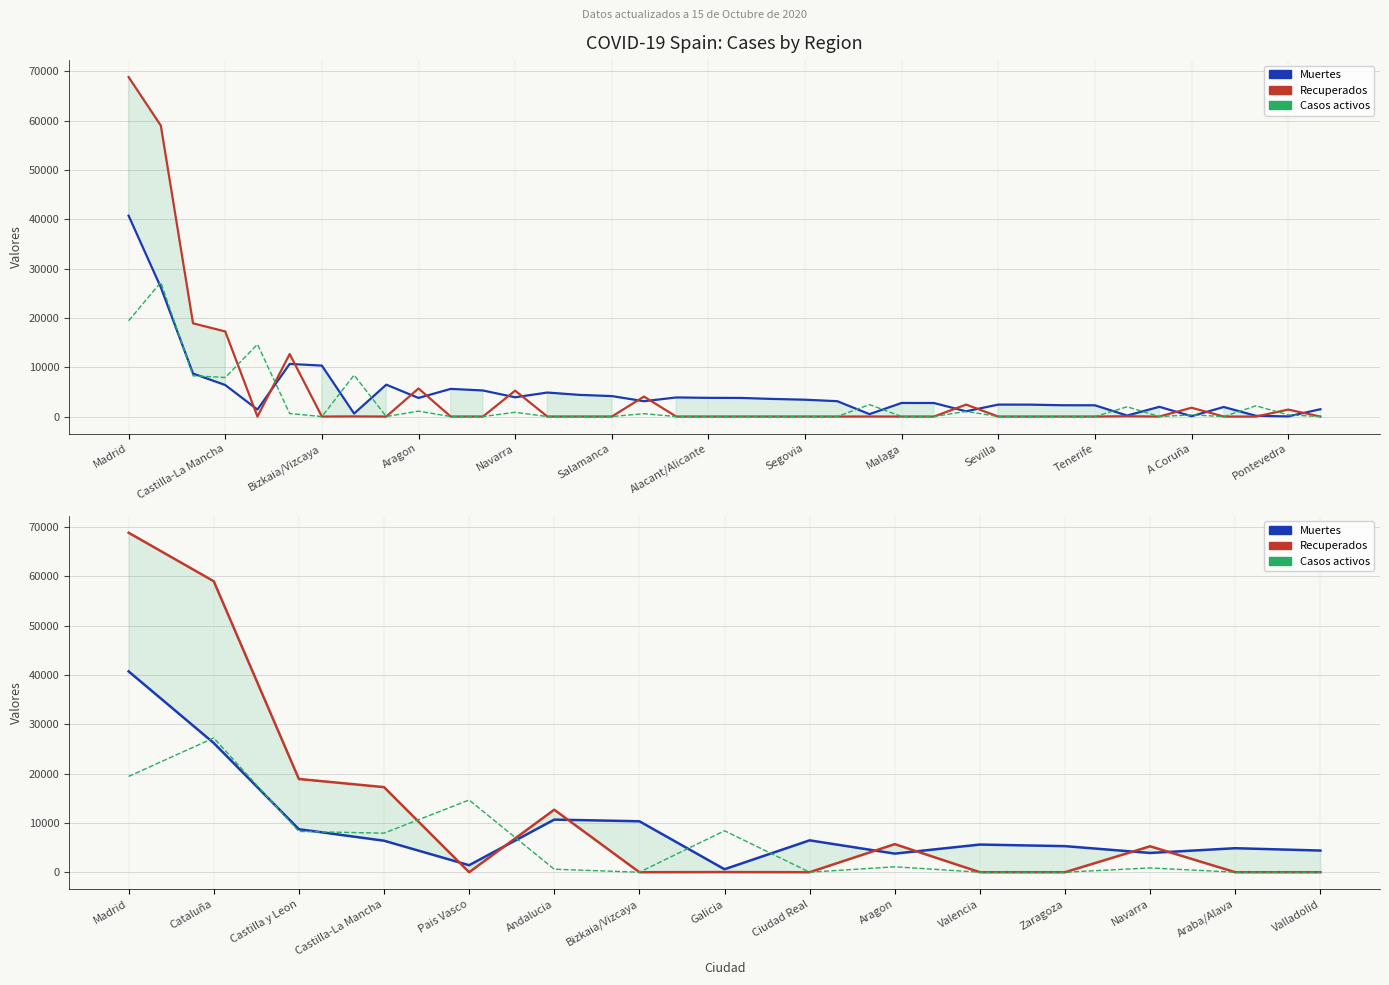

How many lines are shown in the chart?

3